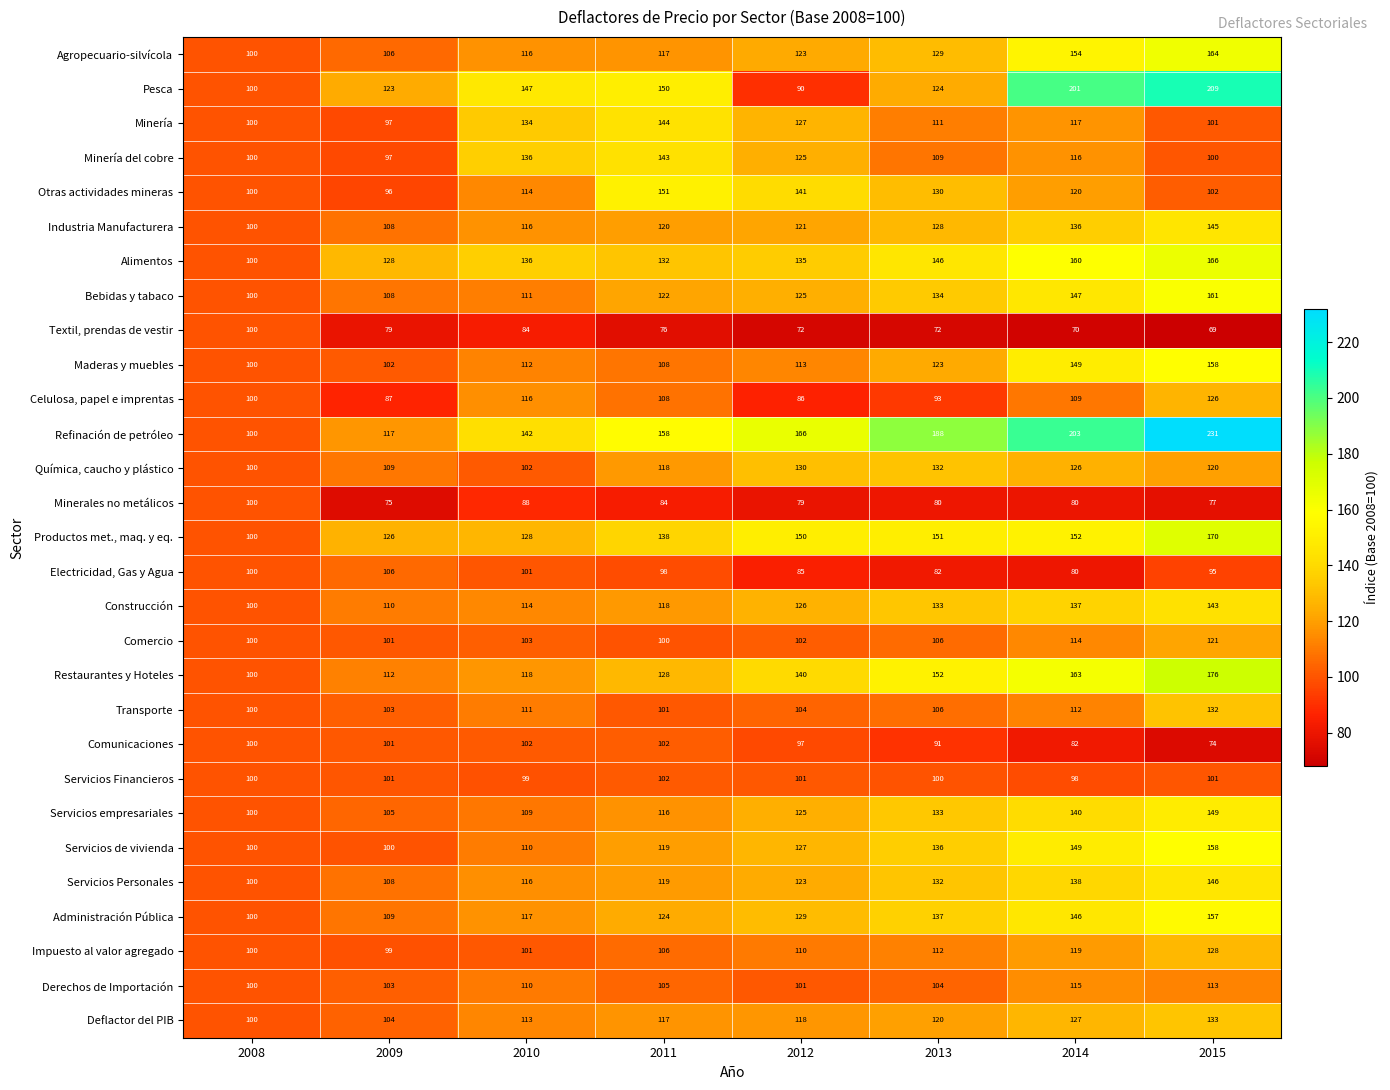

What is the approximate value of Servicios Personales at 2008?

100